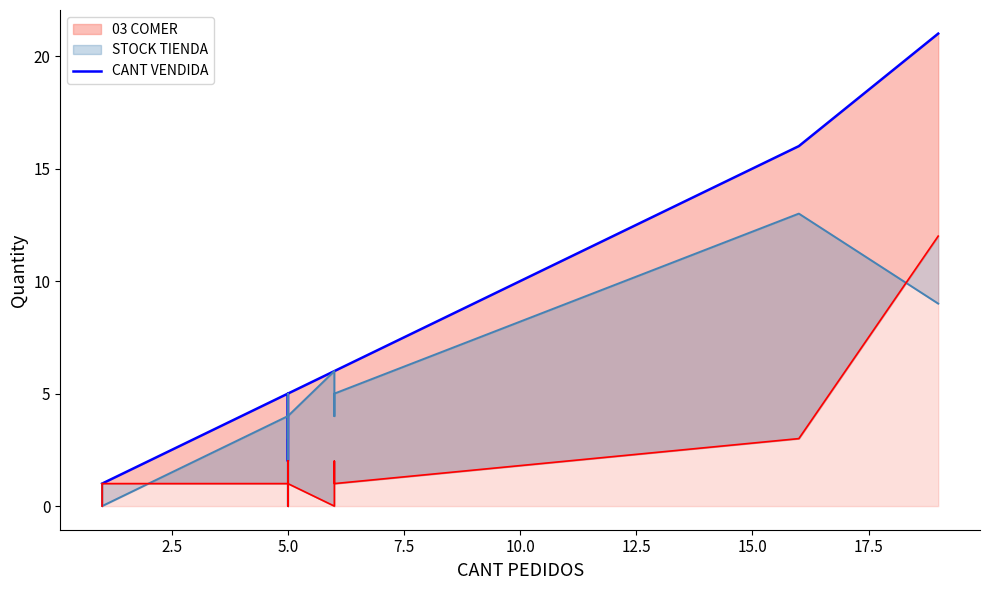

The 03 COMER line series shows 8 at 12. True or false?

False